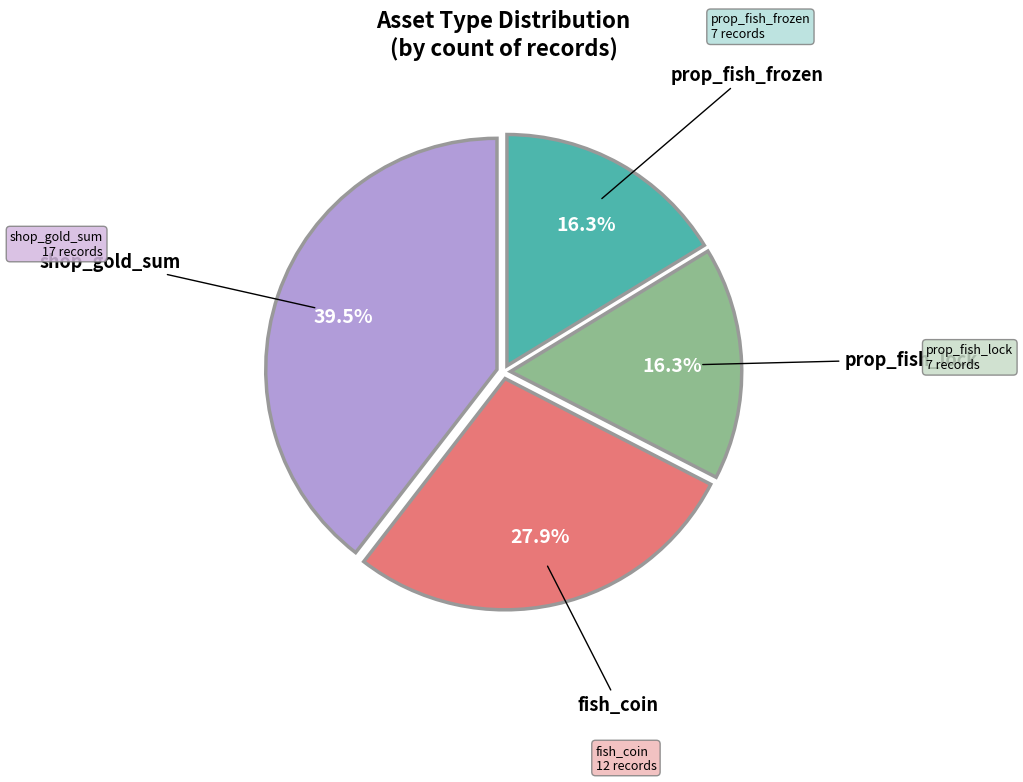

To the nearest percent, what is the difference between the largest and smallest slice percentages?

23%